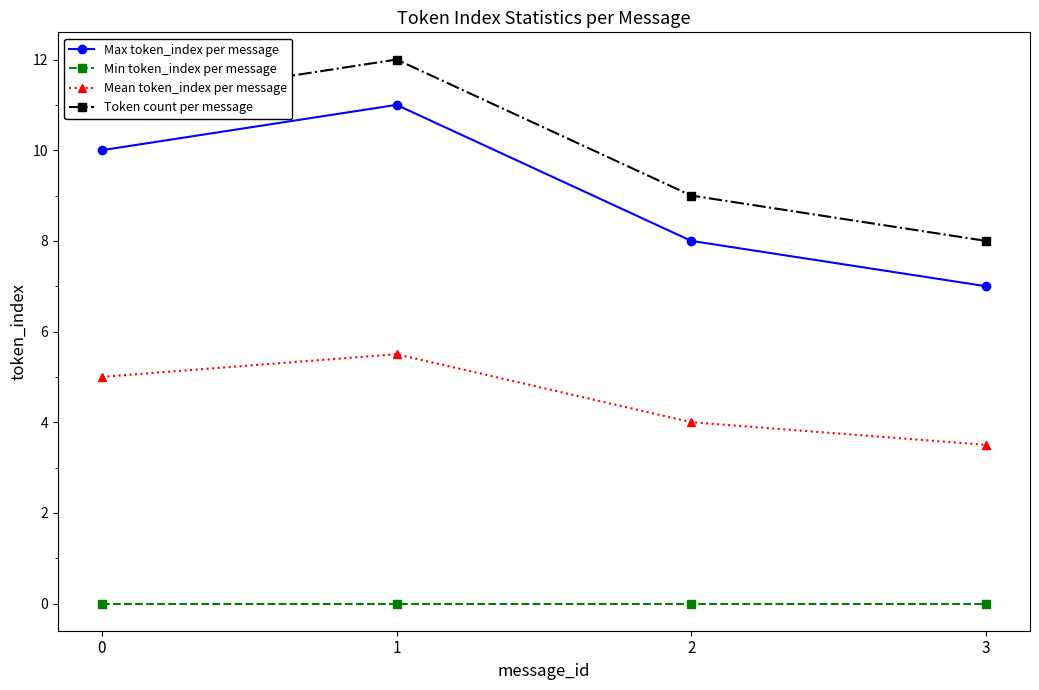

At which category is the sum across all series the highest?

1